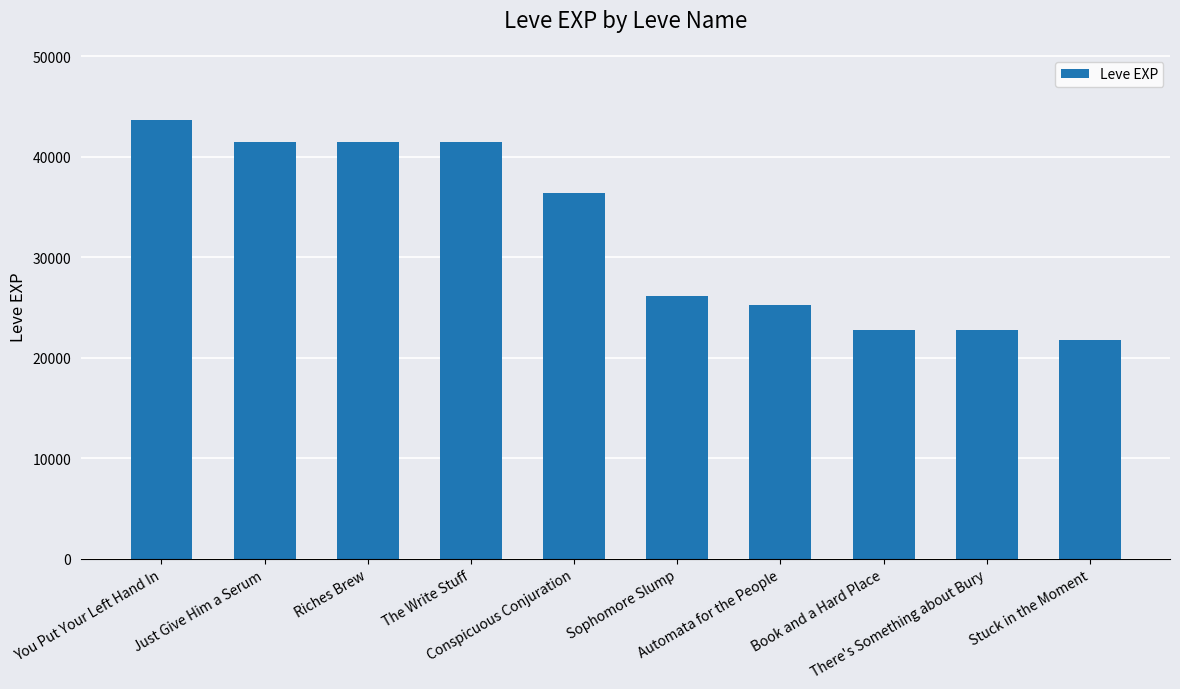

How many data points are less than 36390?

5